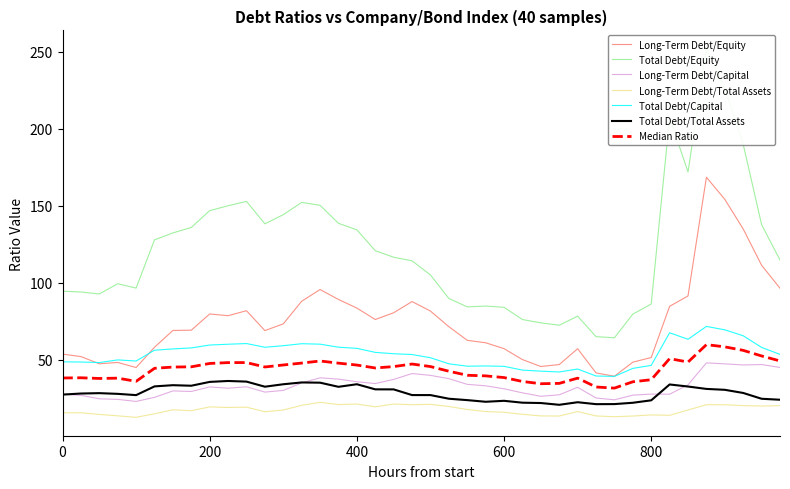

True or false: Total Debt/Capital and Long-Term Debt/Capital cross at least once.

False